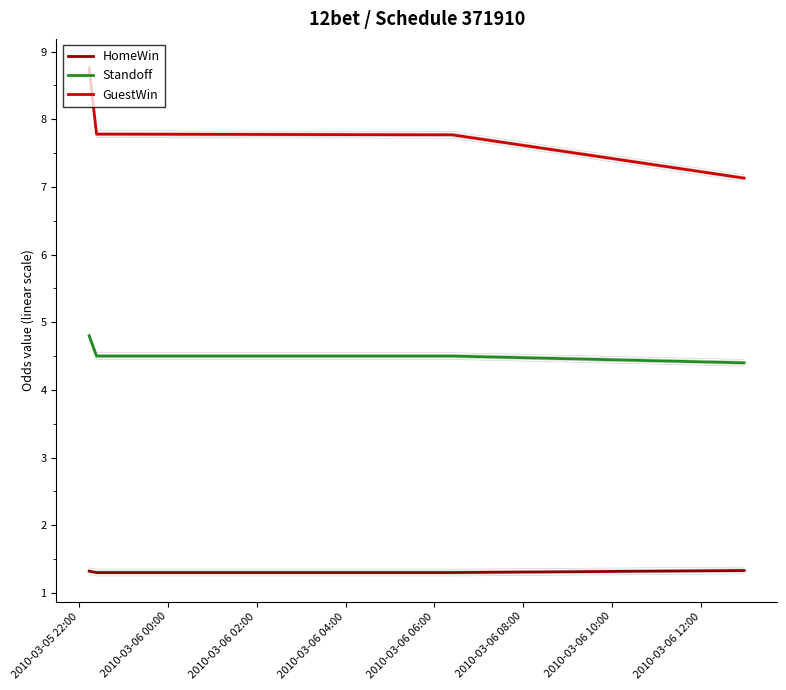

Reading left to right, list all the values displayed in this chart.

HomeWin: 1.3	1.3	1.3	1.3
Standoff: 4.8	4.5	4.5	4.4
GuestWin: 8.8	7.8	7.8	7.1